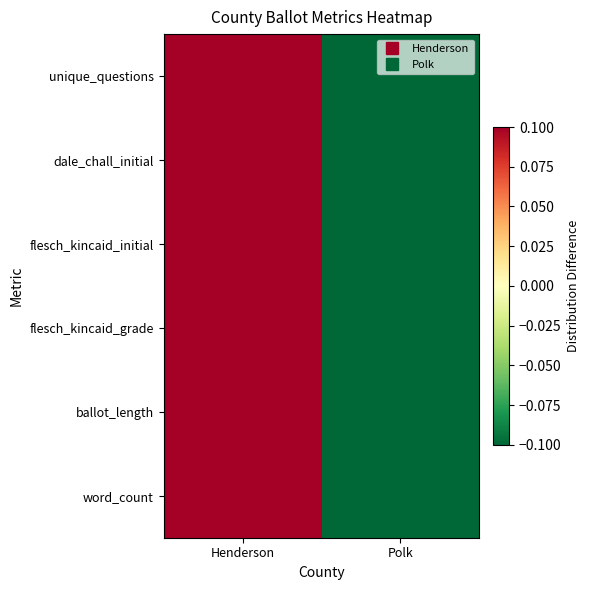

Count the number of categories in the chart.

2